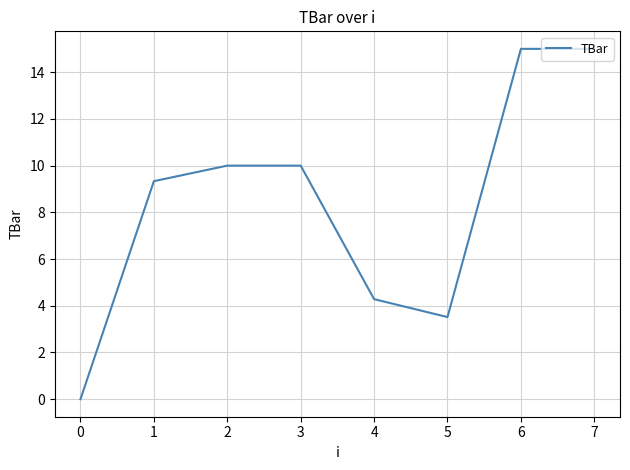

What is the ratio of the value at 7 to the value at 3?

1.5